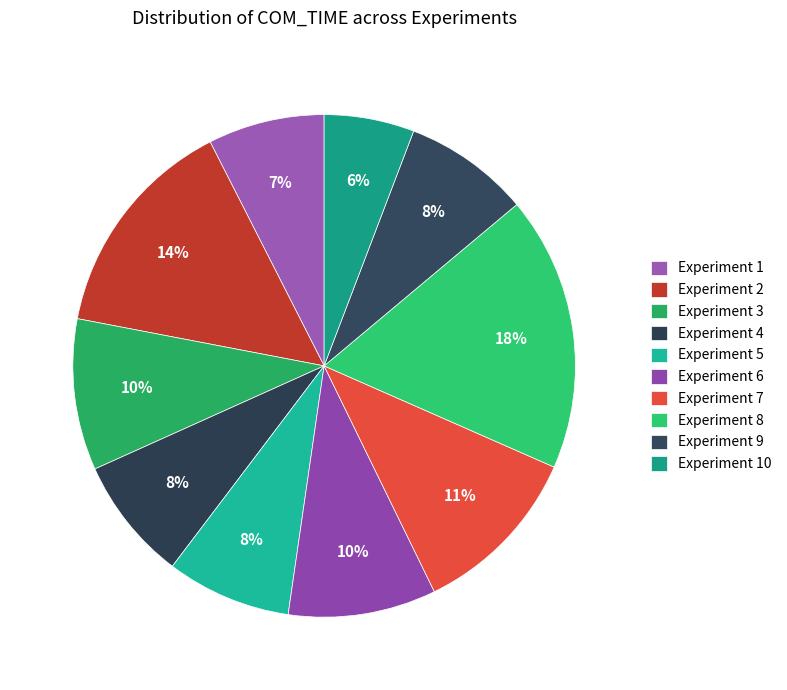

Rank the categories by value from highest to lowest.

Experiment 8, Experiment 2, Experiment 7, Experiment 3, Experiment 6, Experiment 9, Experiment 5, Experiment 4, Experiment 1, Experiment 10